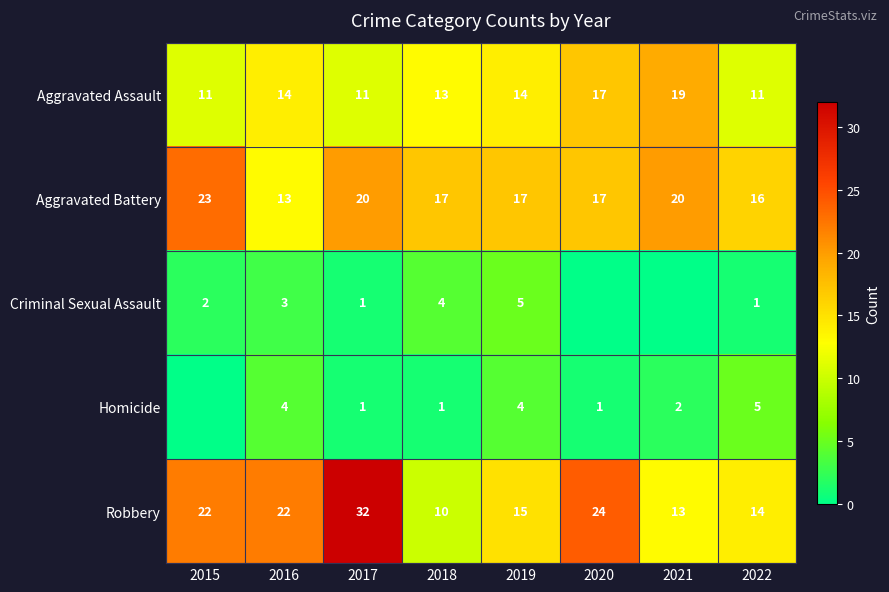

Rank the series at 2019 from highest to lowest value.

Aggravated Battery, Robbery, Aggravated Assault, Criminal Sexual Assault, Homicide